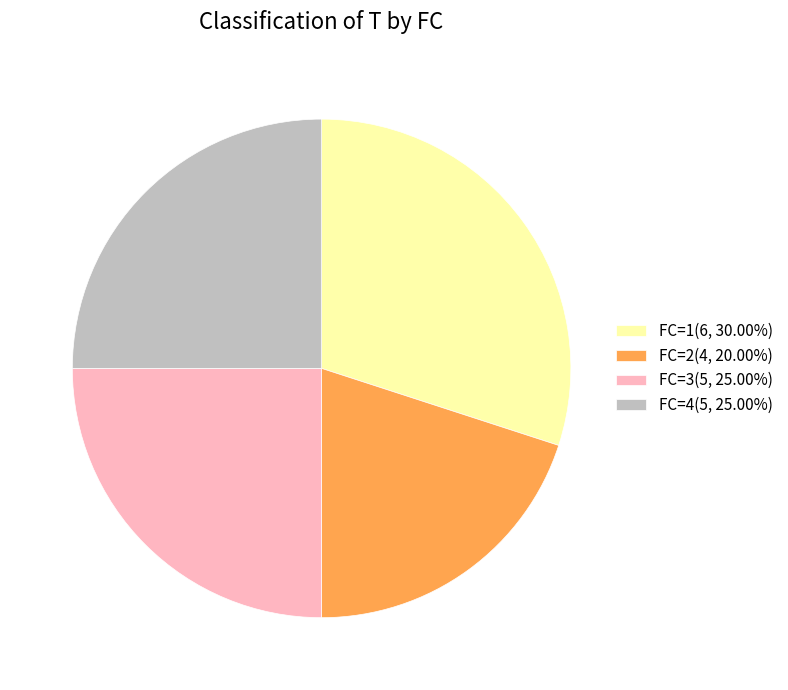

Does FC=3(5, 25.00%) account for over 50% of the chart?

No